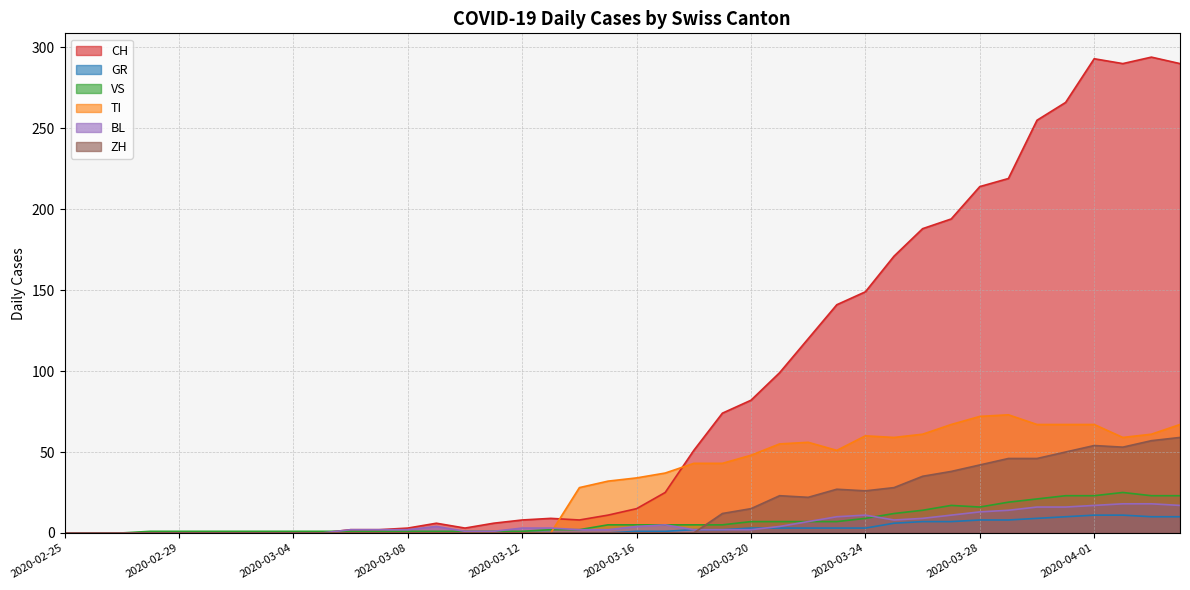

The value of BL at 2020-03-11 is 1. True or false?

True